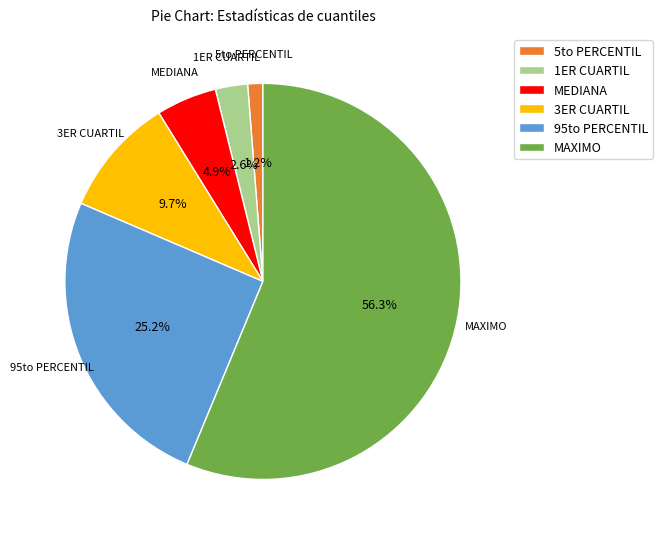

Rank the categories by value from lowest to highest.

5to PERCENTIL, 1ER CUARTIL, MEDIANA, 3ER CUARTIL, 95to PERCENTIL, MAXIMO